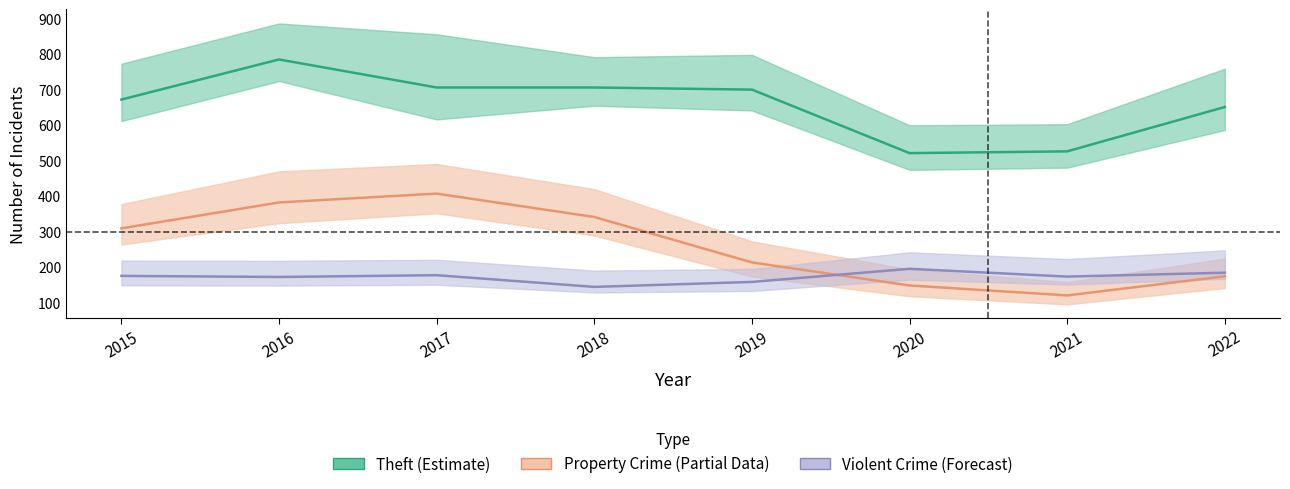

What is the sum of all Theft values?

5267